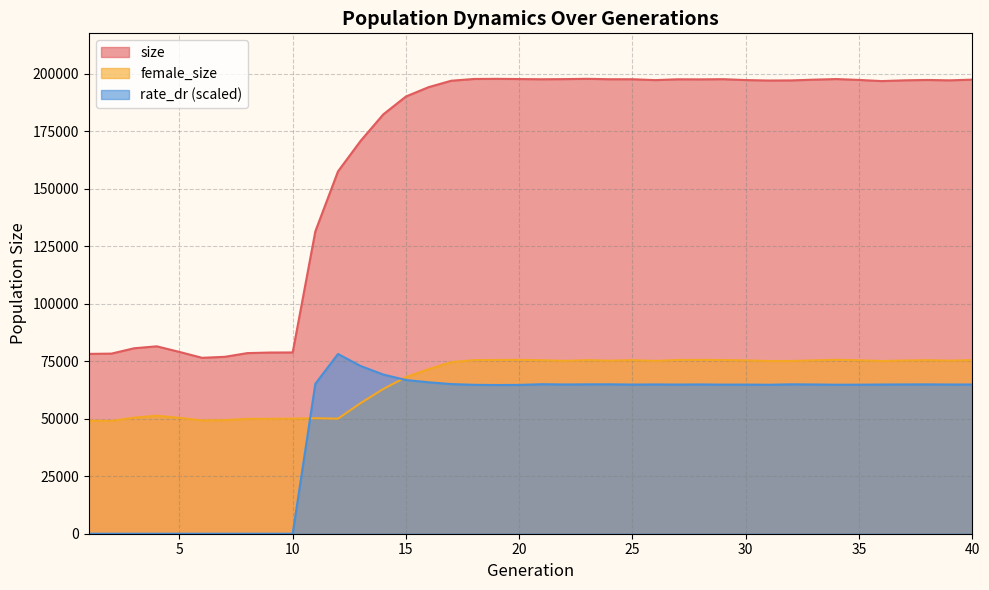

True or false: size and rate_dr intersect in this chart.

False